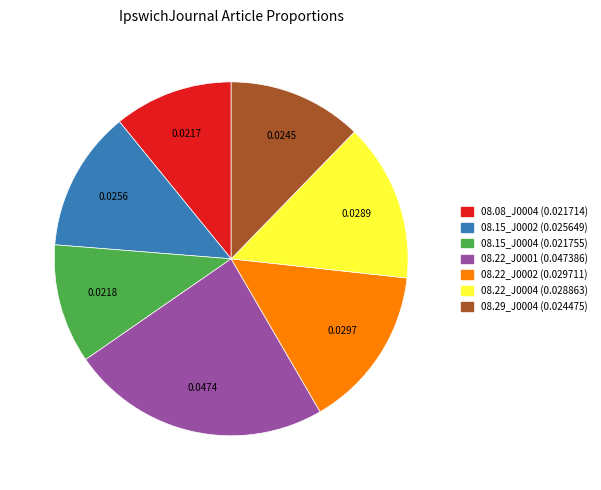

Is there any slice that represents more than half of the pie?

No